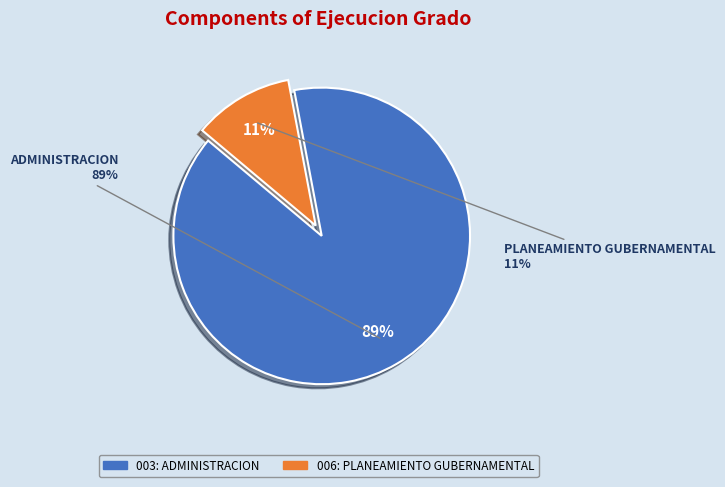

What percentage is NOT represented by 003: ADMINISTRACION?

10.9%